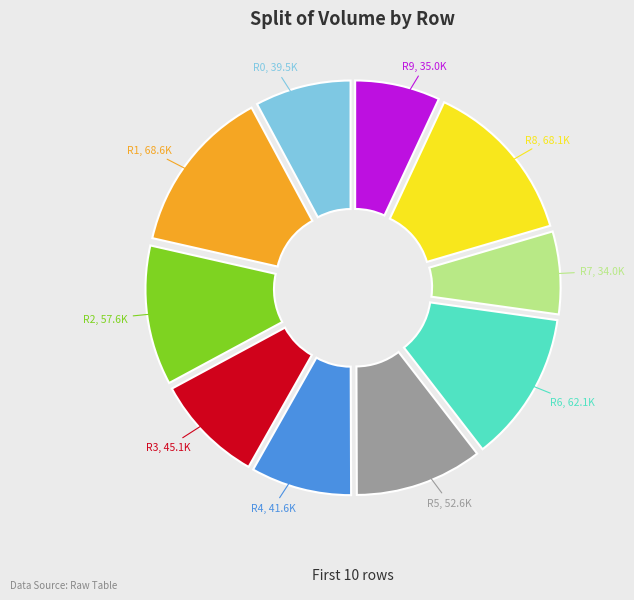

The R1, 68.6K slice represents 26% of the pie. True or false?

False